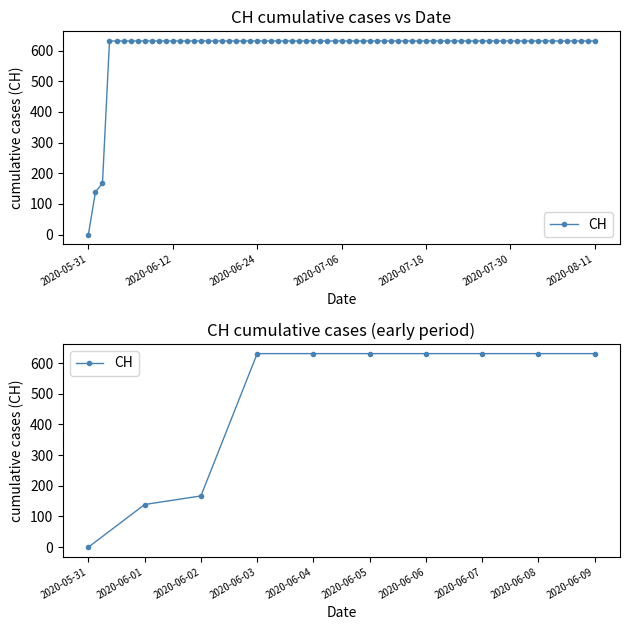

The chart shows a value of 631 at 2020-06-06. True or false?

True